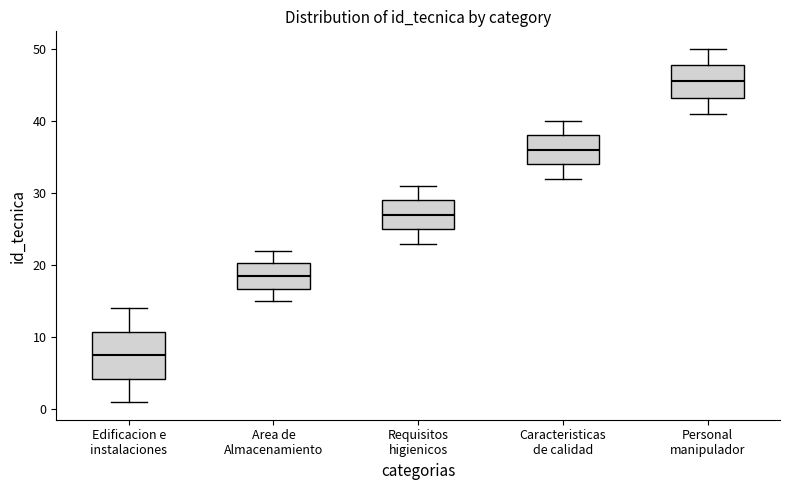

Which box is the tallest, from its lower edge to its upper edge?

Edificacion e instalaciones